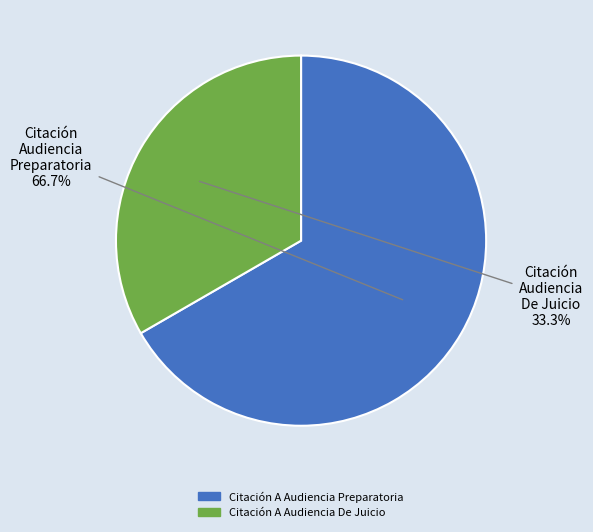

Does Citación A Audiencia Preparatoria account for over 50% of the chart?

Yes